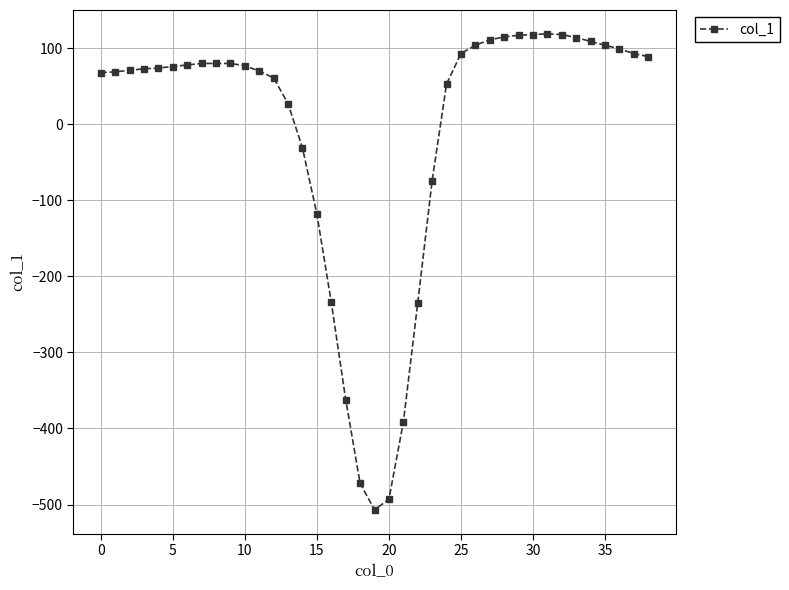

How many distinct data groups are displayed?

1